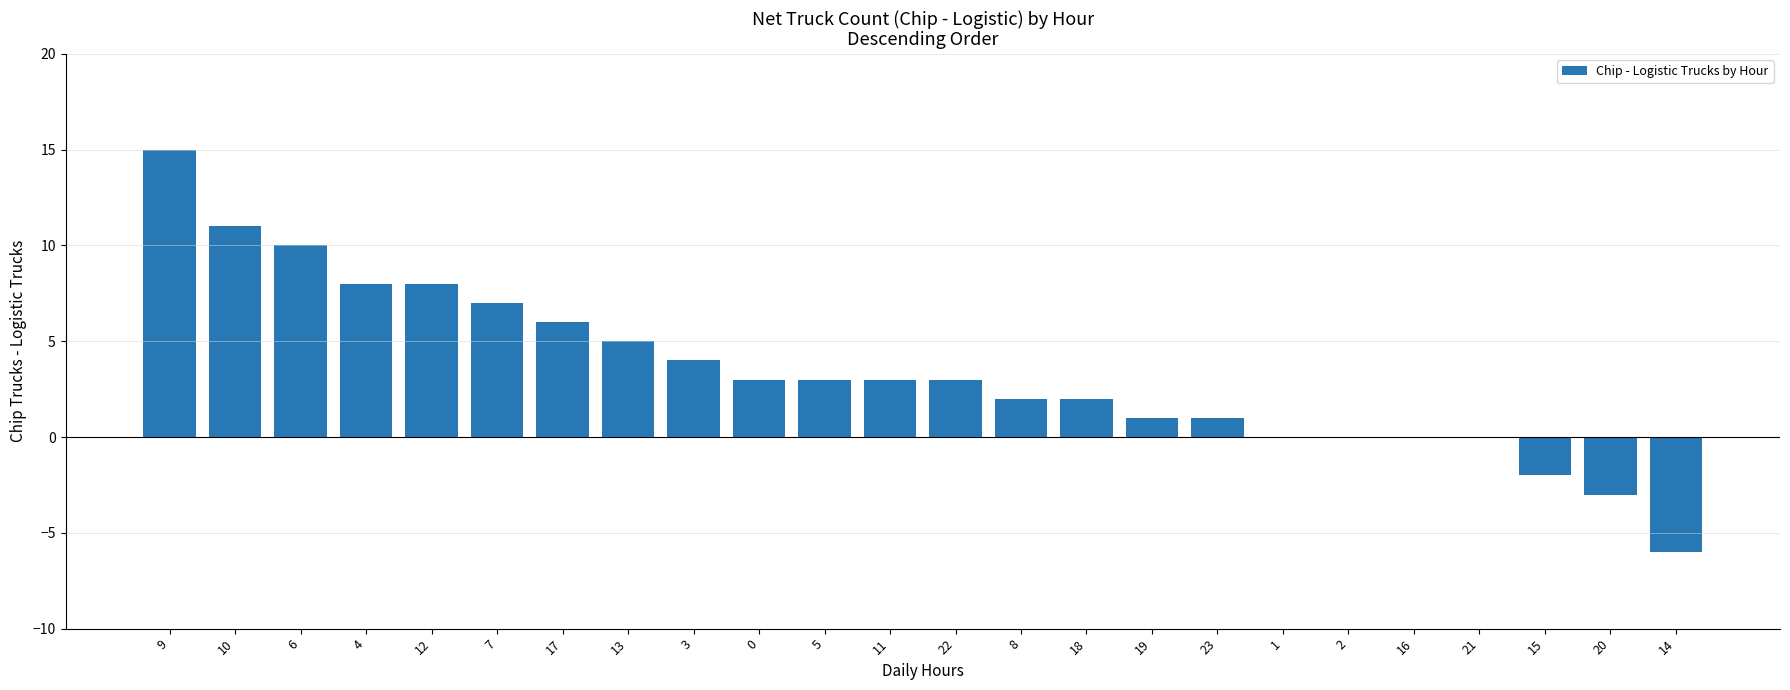

What is the difference between the values at 12 and 1?

8